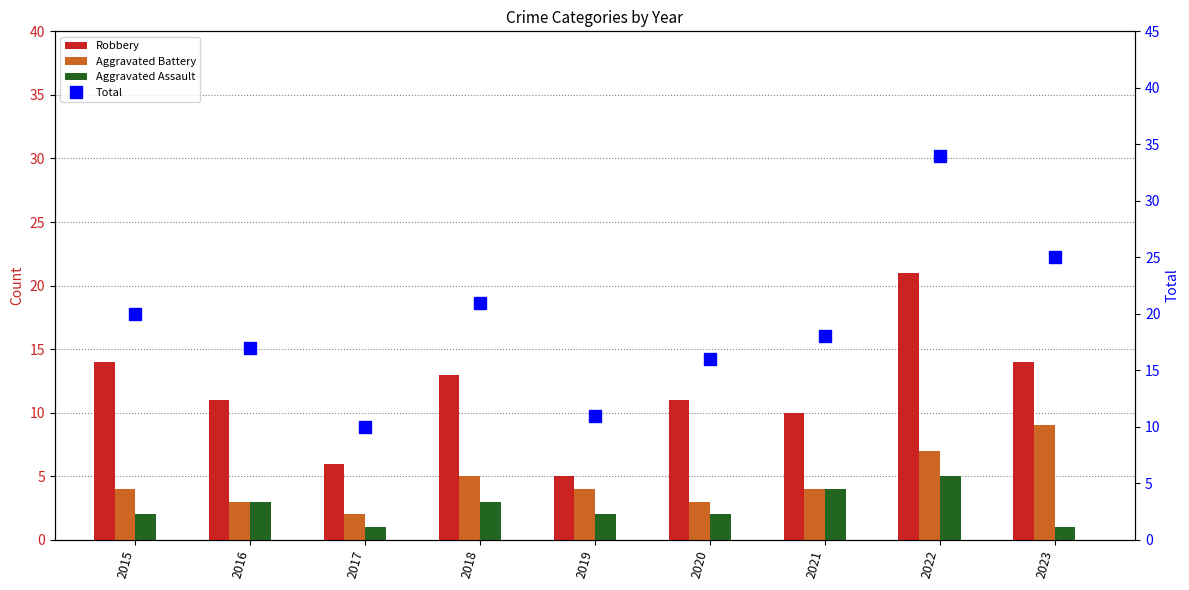

List the labels in order of Aggravated Battery value, smallest first.

2017, 2016, 2020, 2015, 2019, 2021, 2018, 2022, 2023